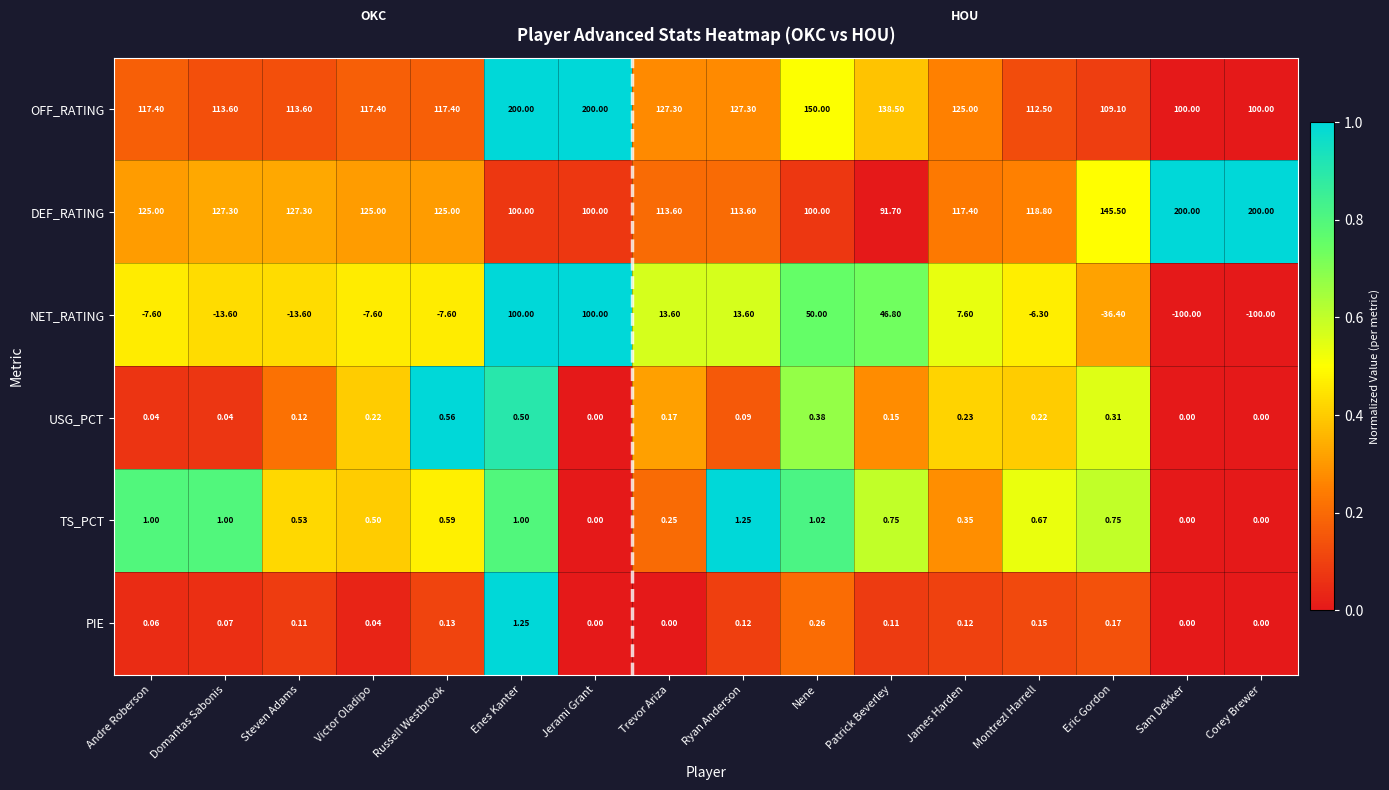

At which label is NET_RATING closest to 0?

Montrezl Harrell